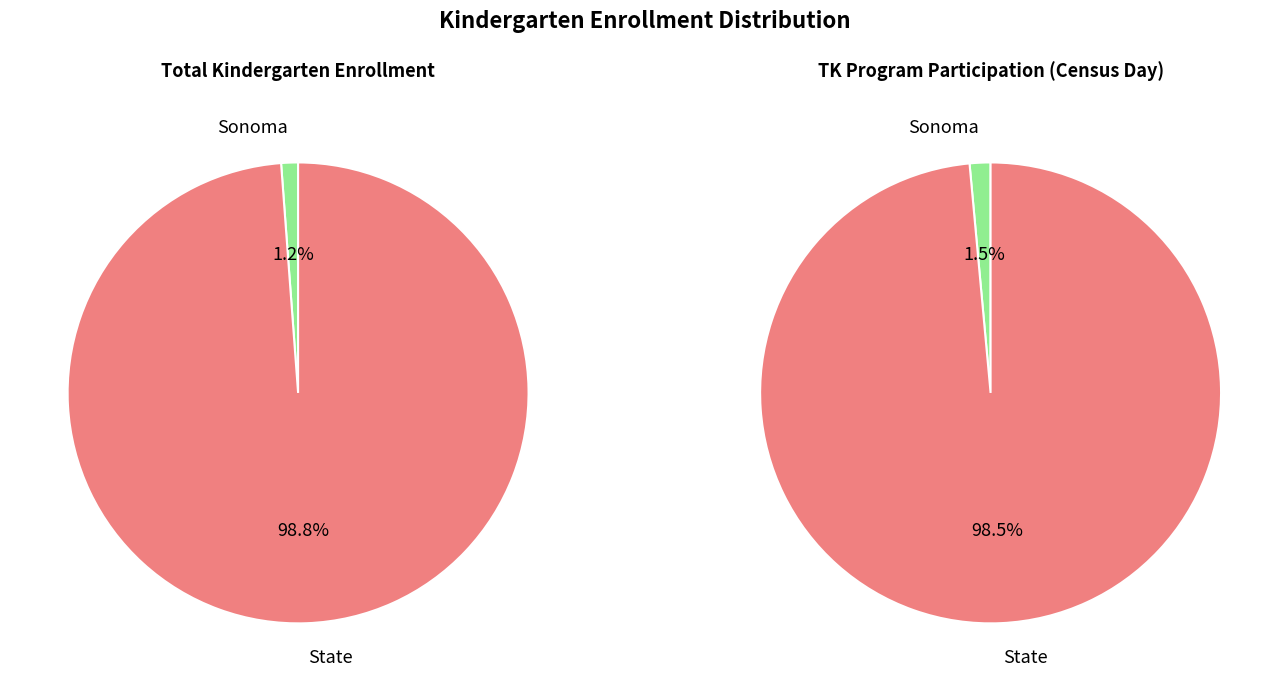

Which slice is the smallest?

Sonoma